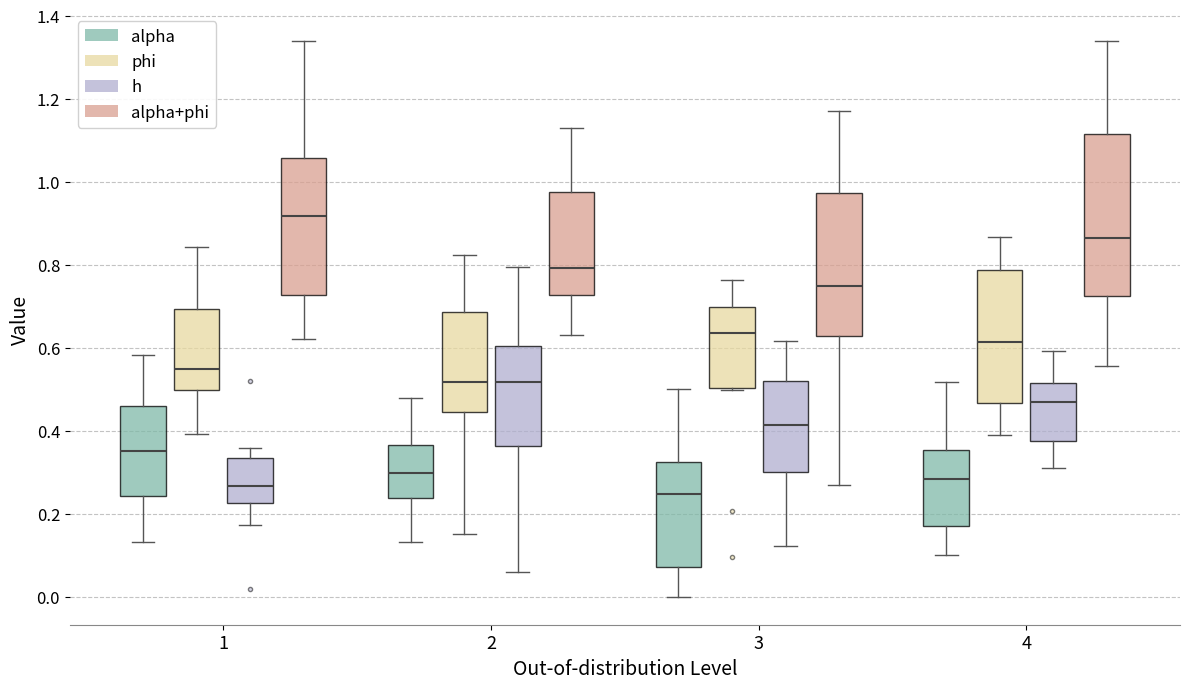

Reading left to right, transcribe this box plot: for each box, give where its median line is, the range the box spans, and where its two whiskers end, as read against the y-axis. The values are not printed on the chart, so give them approximately, as read against the axis.

1 (alpha): median 0.36, box 0.24 to 0.46, whiskers 0.14 to 0.58
1 (phi): median 0.54, box 0.50 to 0.70, whiskers 0.40 to 0.84
1 (h): median 0.26, box 0.22 to 0.34, whiskers 0.18 to 0.36
1 (alpha+phi): median 0.92, box 0.72 to 1.06, whiskers 0.62 to 1.34
2 (alpha): median 0.30, box 0.24 to 0.36, whiskers 0.14 to 0.48
2 (phi): median 0.52, box 0.44 to 0.68, whiskers 0.16 to 0.82
2 (h): median 0.52, box 0.36 to 0.60, whiskers 0.06 to 0.80
2 (alpha+phi): median 0.80, box 0.72 to 0.98, whiskers 0.64 to 1.14
3 (alpha): median 0.24, box 0.08 to 0.32, whiskers 0.00 to 0.50
3 (phi): median 0.64, box 0.50 to 0.70, whiskers 0.50 to 0.76
3 (h): median 0.42, box 0.30 to 0.52, whiskers 0.12 to 0.62
3 (alpha+phi): median 0.74, box 0.62 to 0.98, whiskers 0.26 to 1.18
4 (alpha): median 0.28, box 0.18 to 0.36, whiskers 0.10 to 0.52
4 (phi): median 0.62, box 0.46 to 0.78, whiskers 0.40 to 0.86
4 (h): median 0.48, box 0.38 to 0.52, whiskers 0.30 to 0.60
4 (alpha+phi): median 0.86, box 0.72 to 1.12, whiskers 0.56 to 1.34